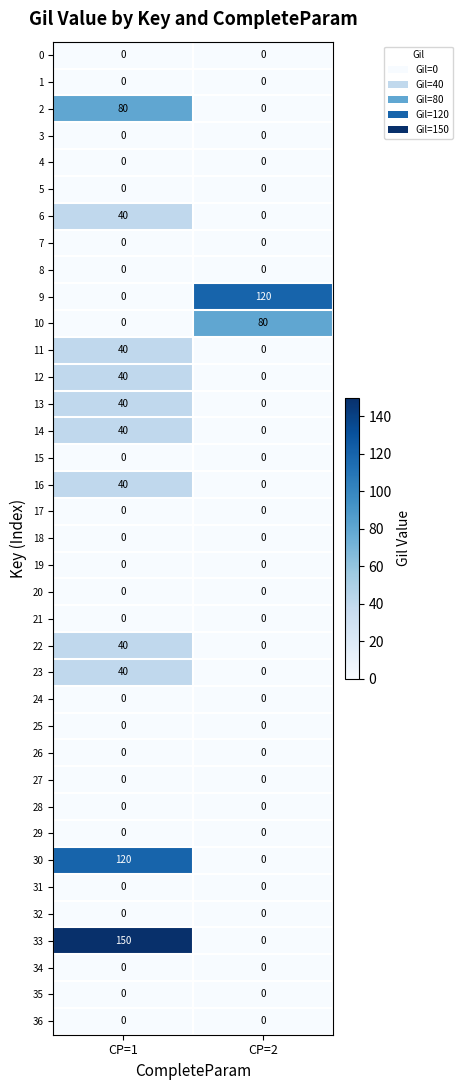

Which series has the largest total across all categories?

33